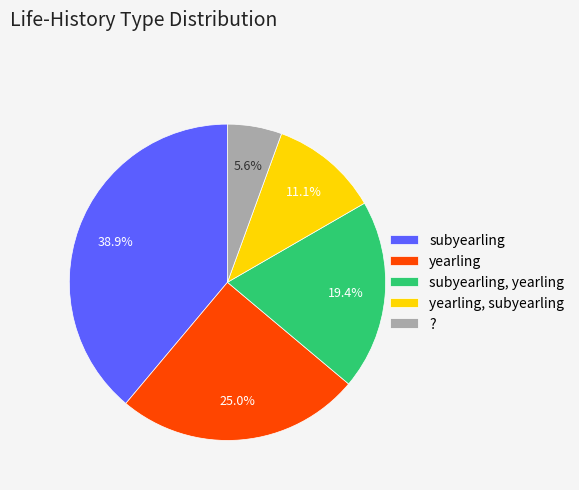

Which has a higher value, subyearling or subyearling, yearling?

subyearling